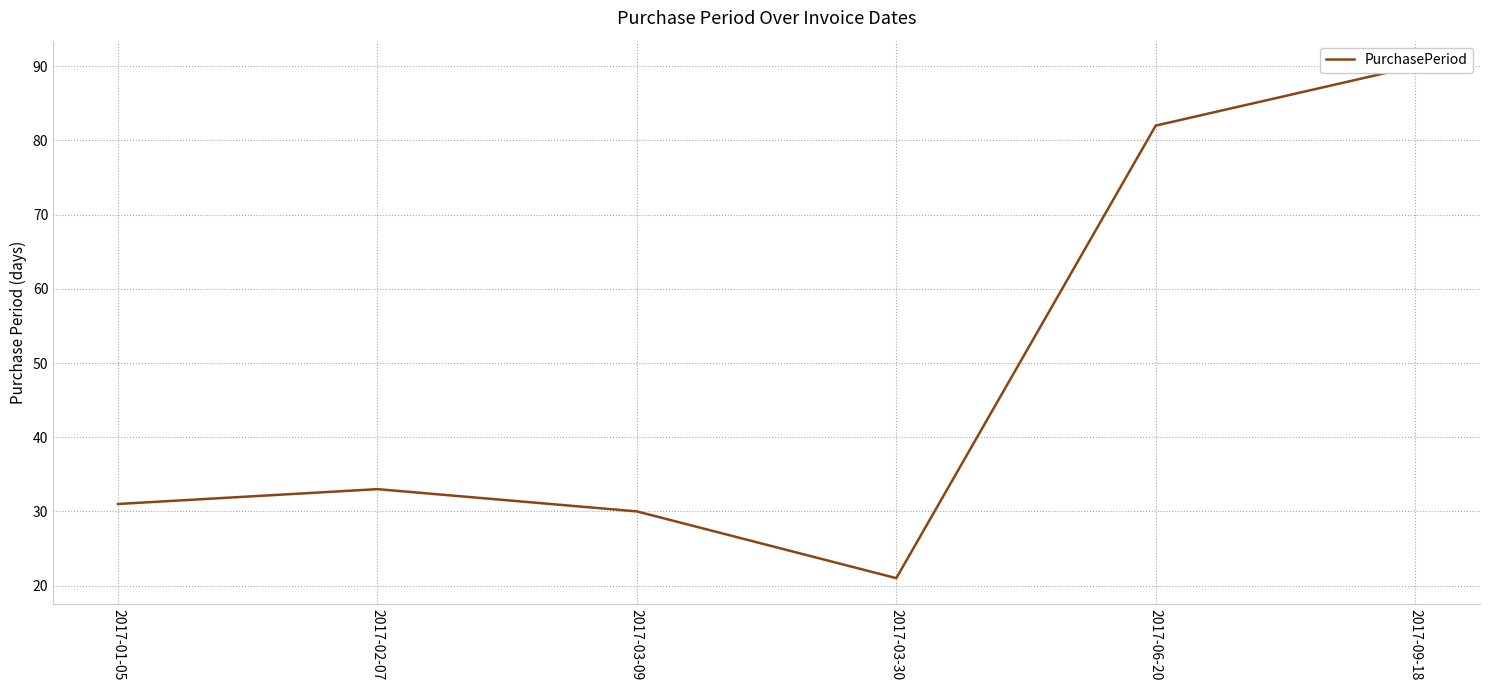

What is the difference between the maximum and second lowest values?

60